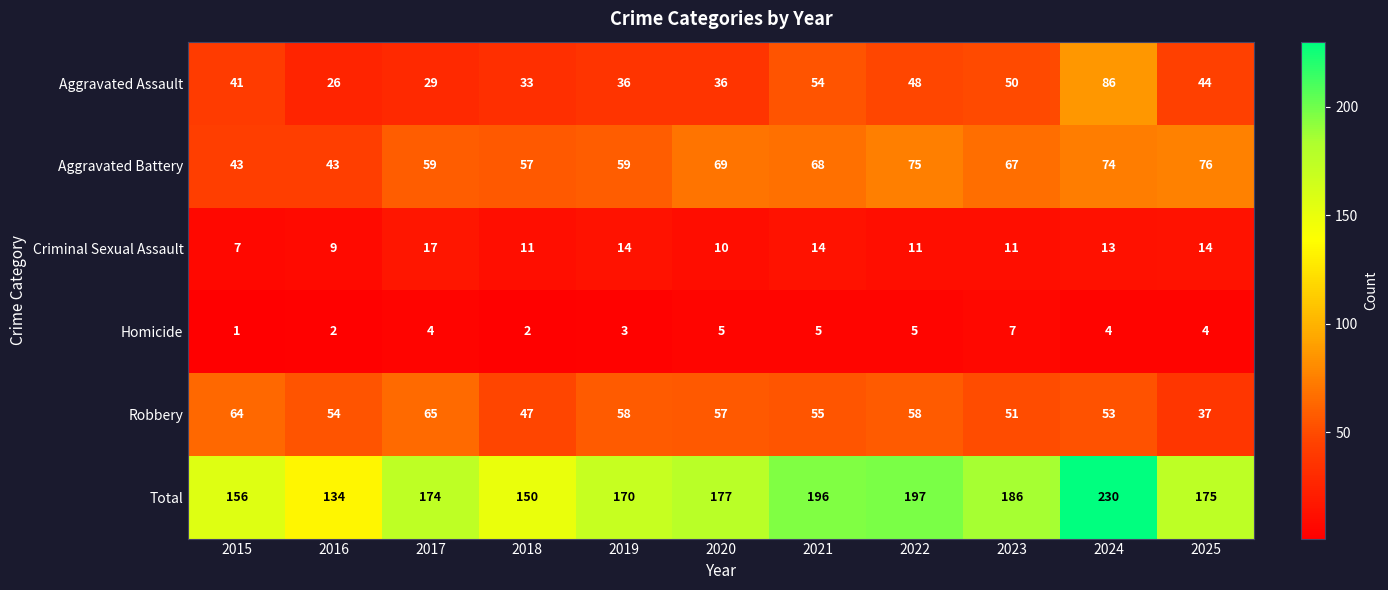

List the series in order of their peak value, highest first.

Total, Aggravated Assault, Aggravated Battery, Robbery, Criminal Sexual Assault, Homicide